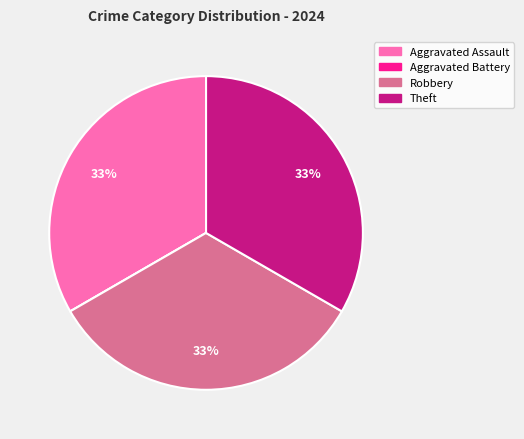

To the nearest percent, what percentage of the pie is Robbery?

33%